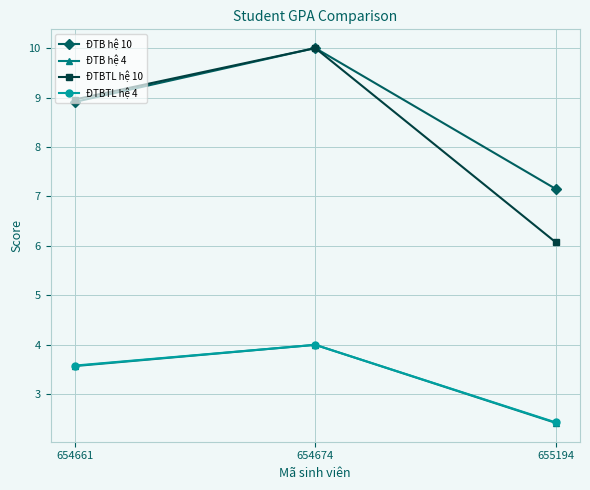

Which label corresponds to the smallest value in the chart?

655194